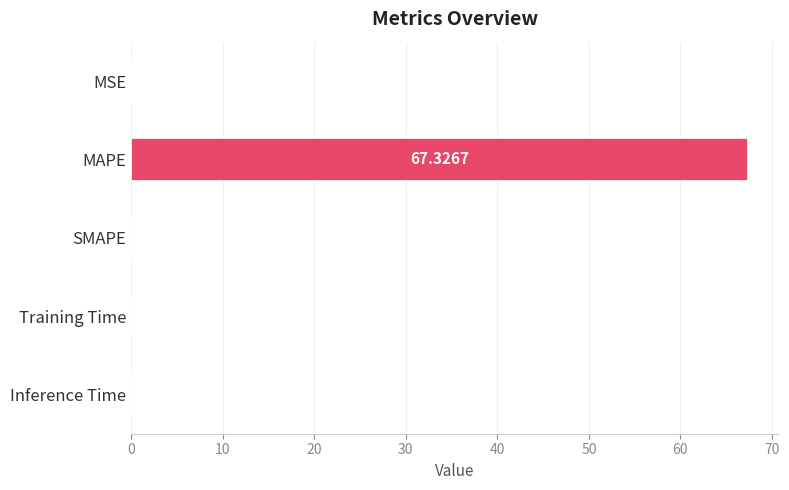

What is the sum of all values?

67.5